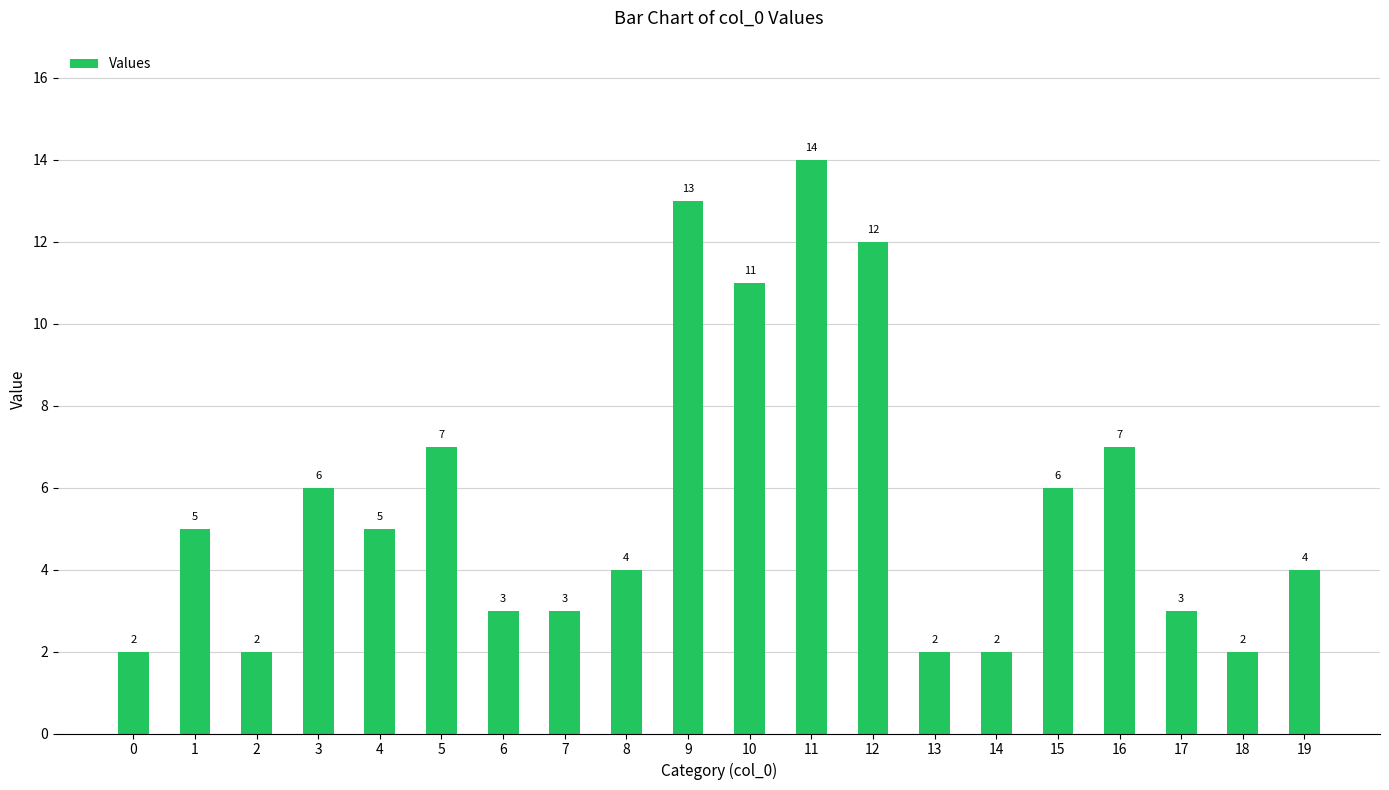

Between 8 and 3, which is larger?

3